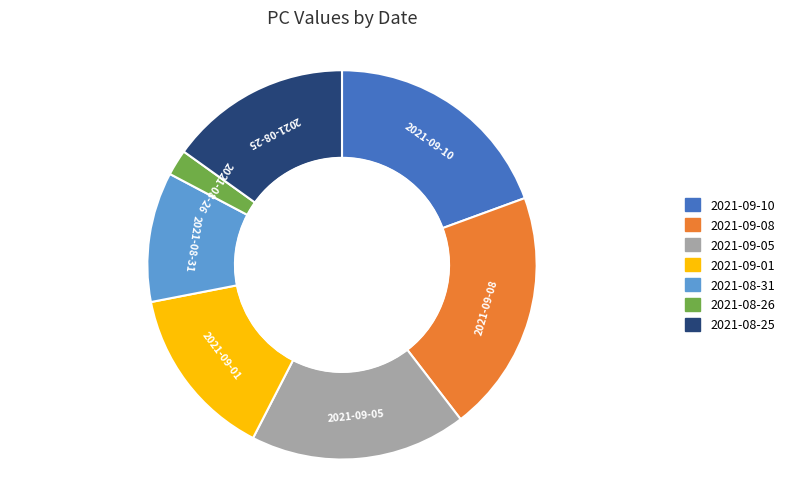

Approximately how many times larger is the value at 2021-09-10 compared to 2021-08-31?

1.8